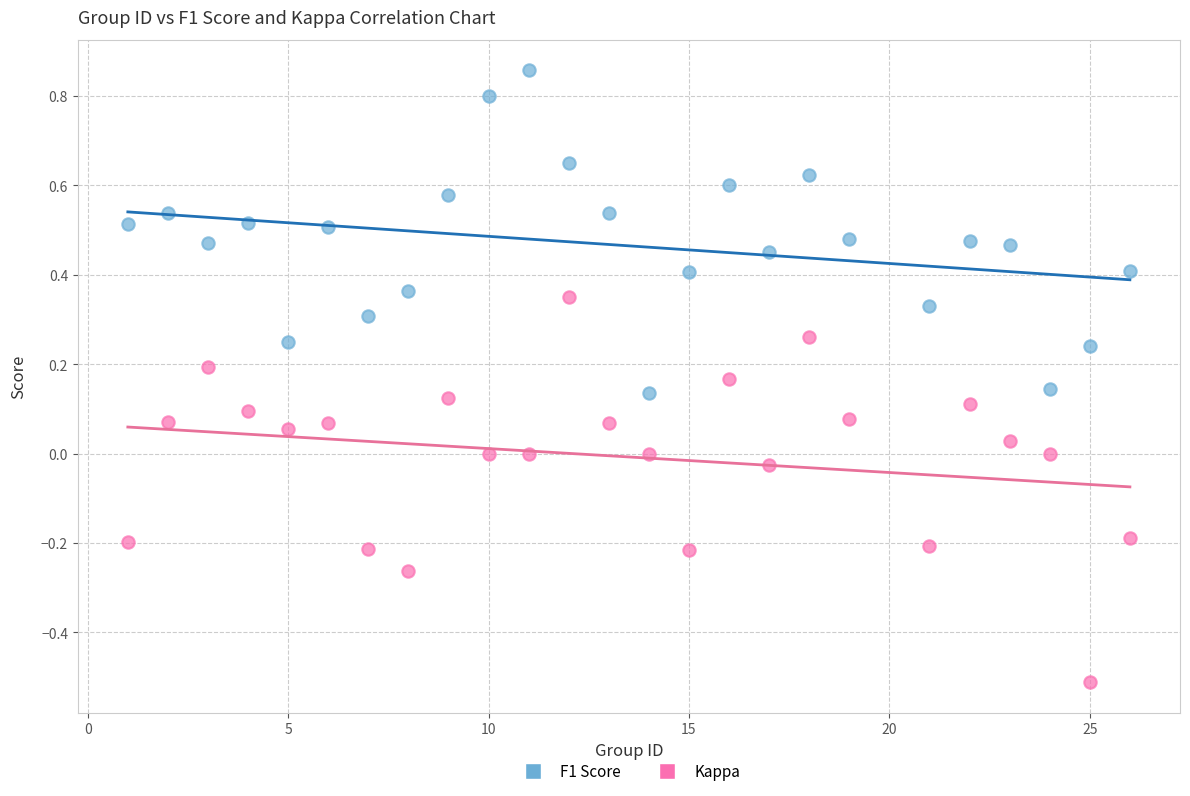

Across all data points, what is the range of Y values (max minus min)?

1.4